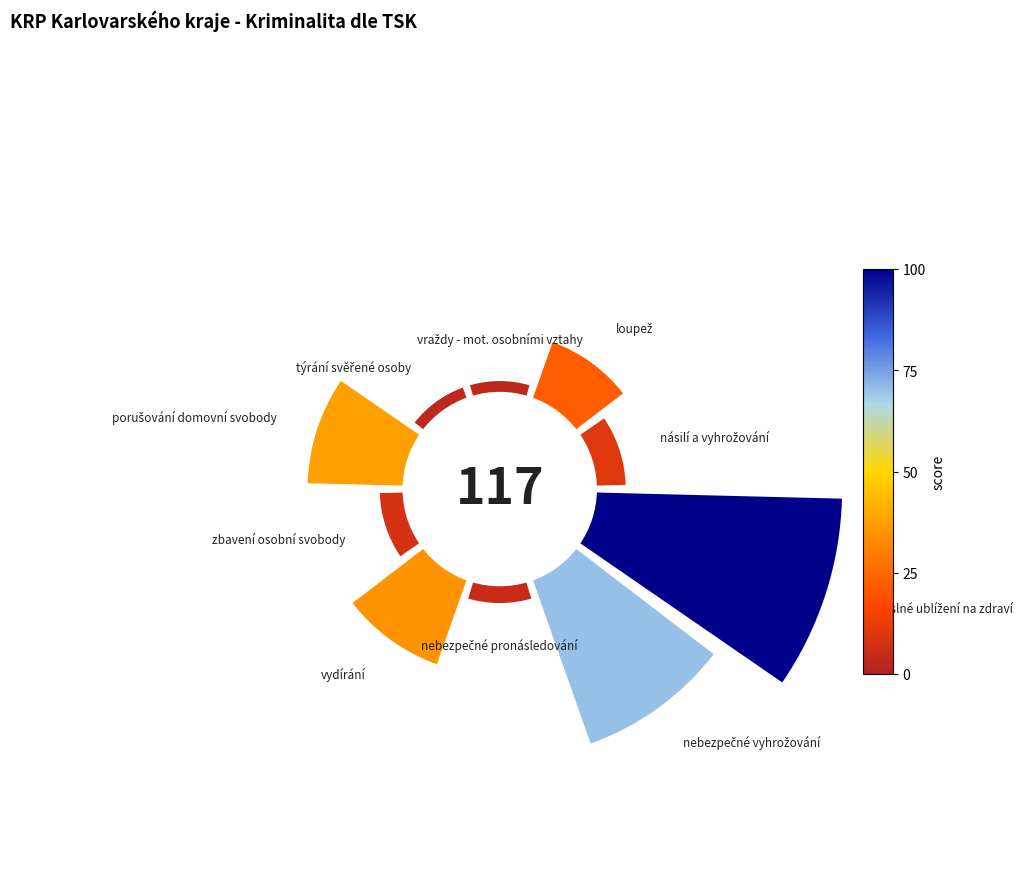

Combined, do 3 and 1 account for over 50%?

No